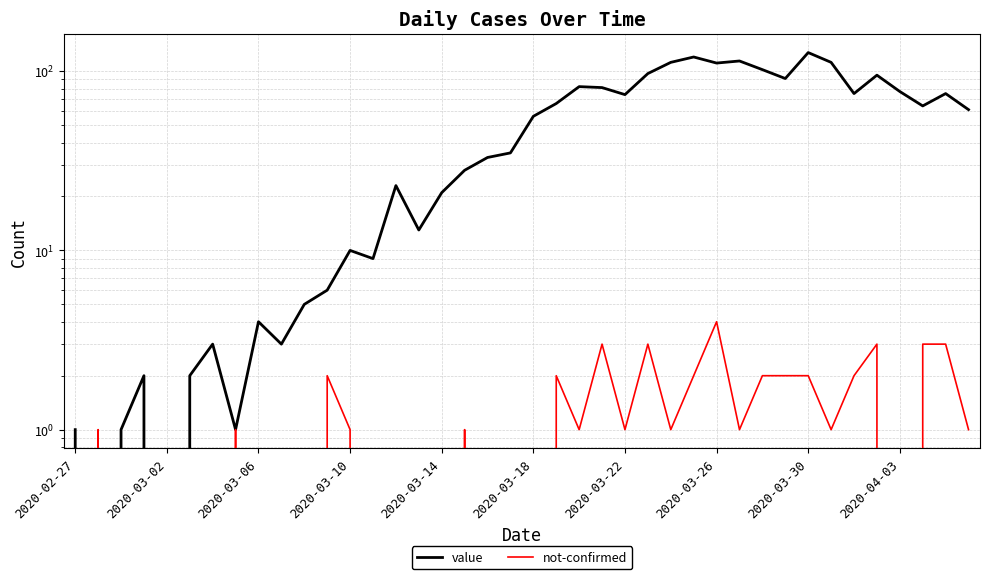

How many times do not-confirmed and value cross each other?

2